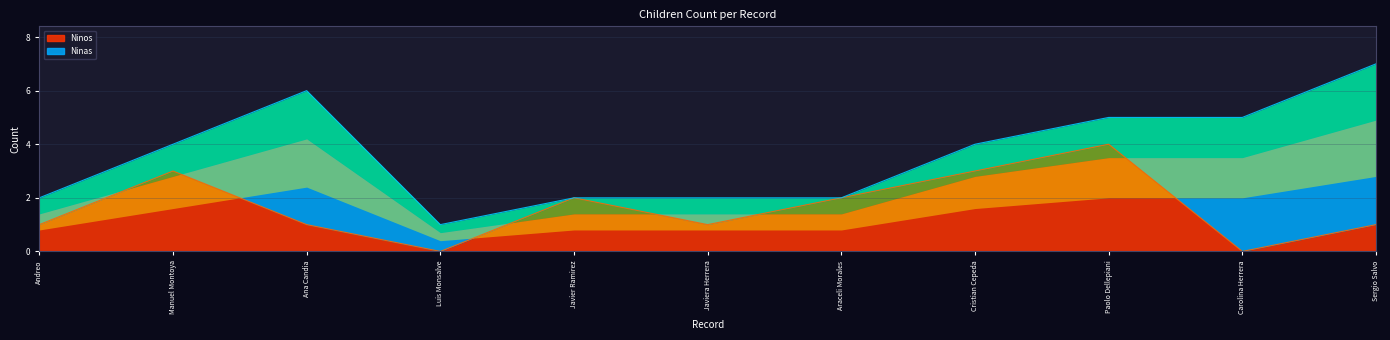

Is it true that the value at Manuel Montoya is 5?

False